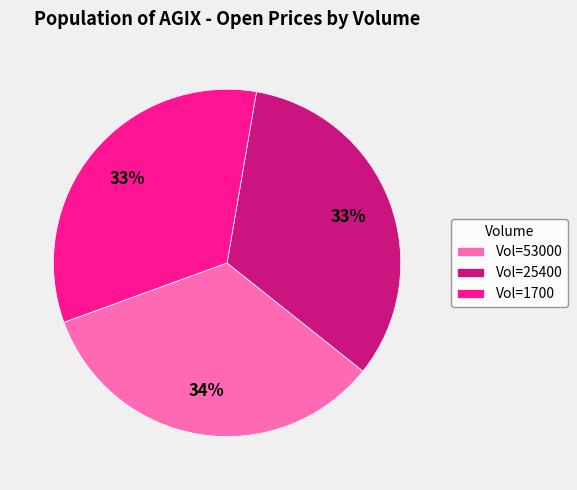

Count the number of slices in the pie.

3